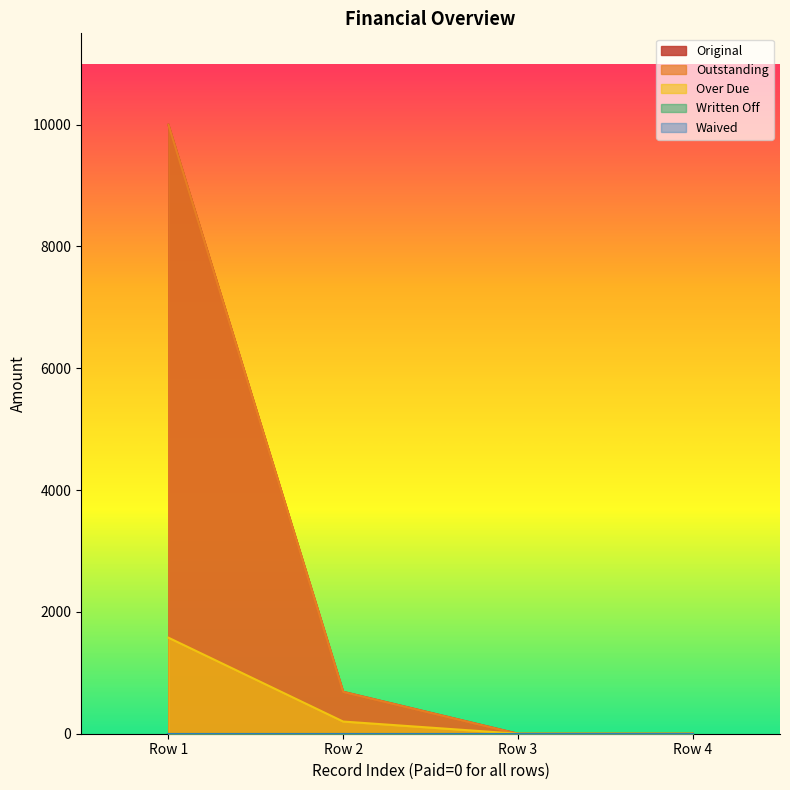

Reading left to right, list all the values displayed in this chart.

Original: 0=10000.0	0=687.8	0=0.0	0=0.0
Outstanding: 0=10000.0	0=687.8	0=0.0	0=0.0
Over Due: 0=1577.0	0=200.0	0=0.0	0=0.0